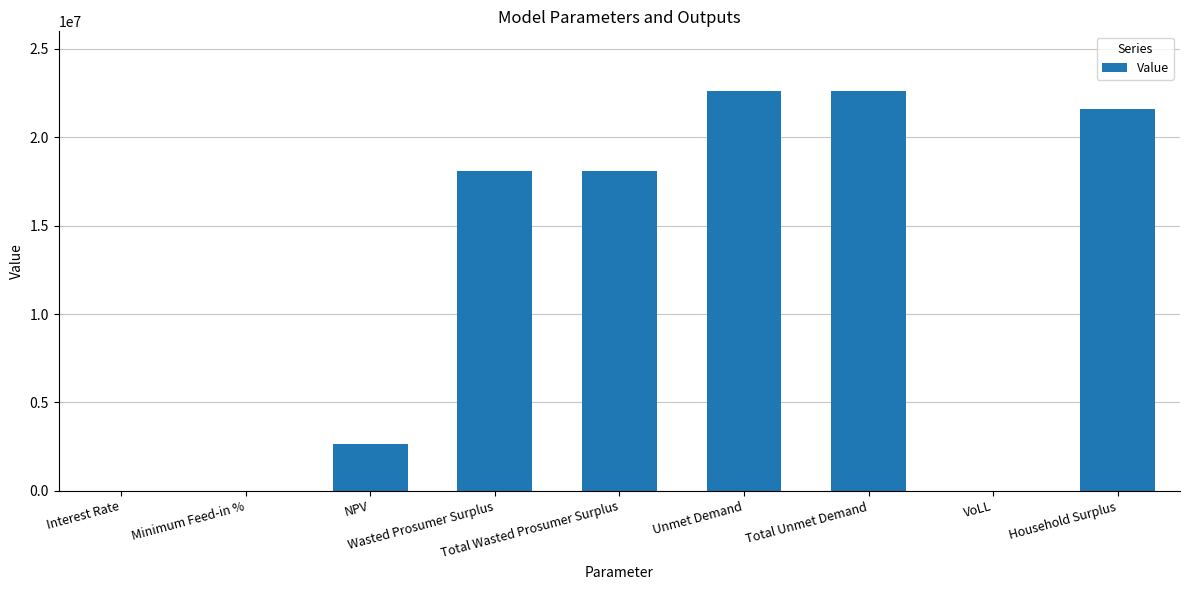

What is the sum of all values?

105613305.5